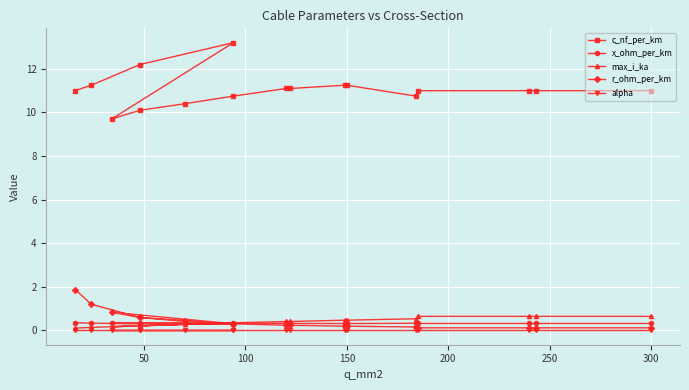

True or false: x_ohm_per_km and alpha cross at least once.

False